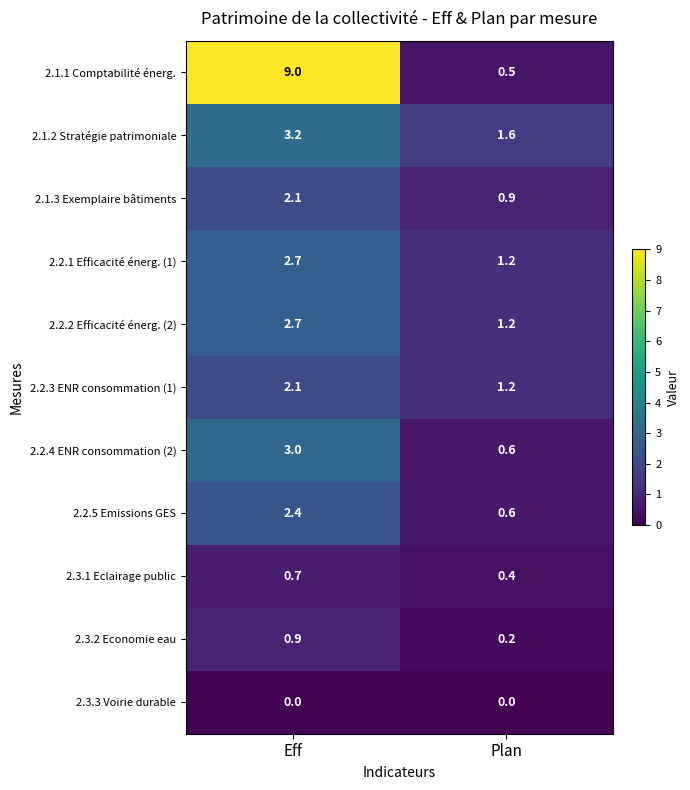

Where does the 2.2.3 ENR consommation (1) series first go above 2?

Eff